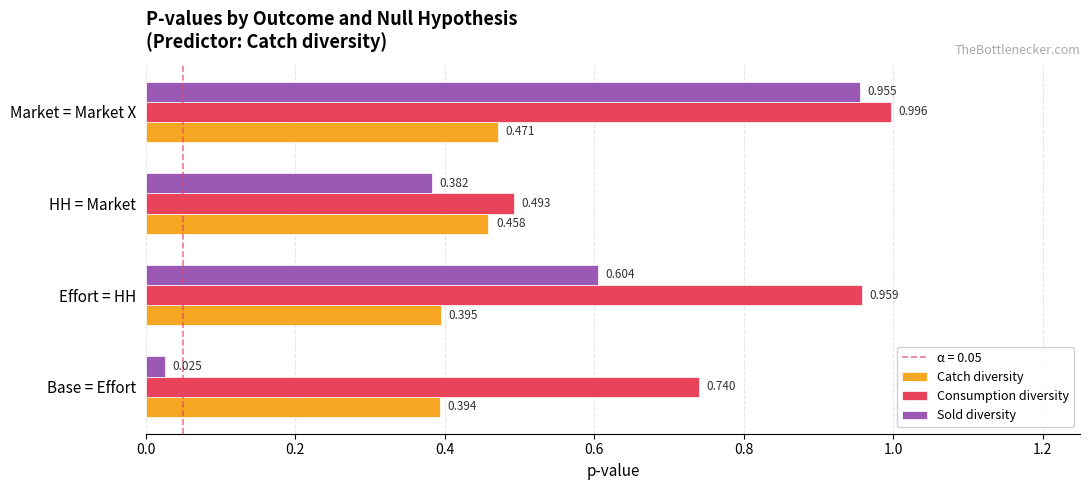

At which category is the sum across all series the highest?

Market = Market X